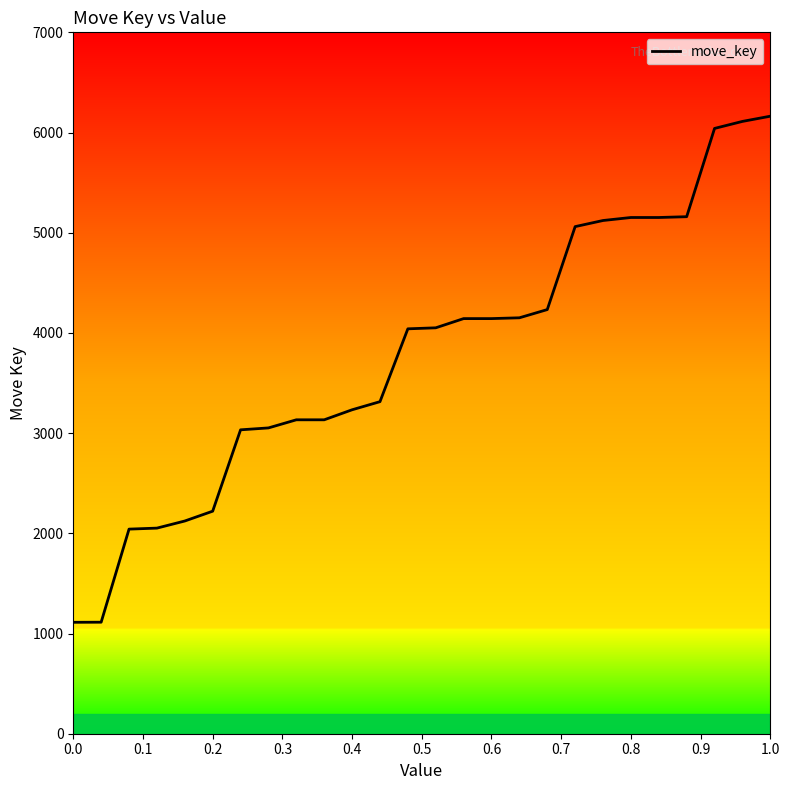

Count the number of data series in this chart.

1